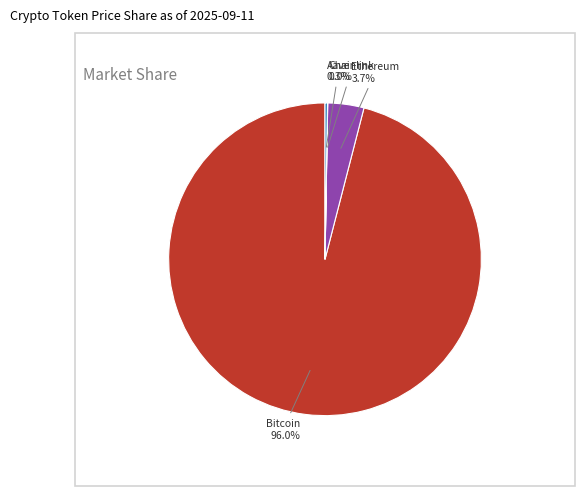

Do Ethereum and Bitcoin together represent more than half of the pie?

Yes